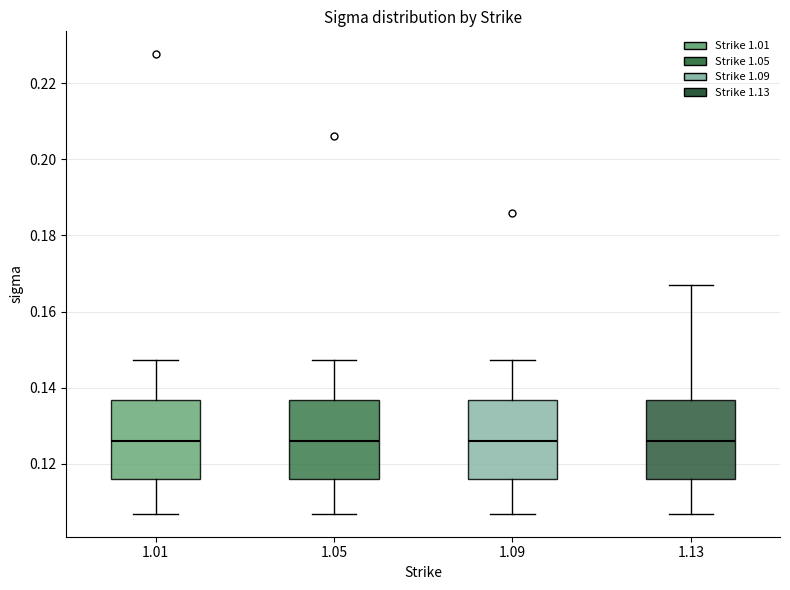

Reading left to right, transcribe this box plot: for each box, give where its median line is, the range the box spans, and where its two whiskers end, as read against the y-axis. The values are not printed on the chart, so give them approximately, as read against the axis.

1.01: median 0.126, box 0.116 to 0.136, whiskers 0.106 to 0.148
1.05: median 0.126, box 0.116 to 0.136, whiskers 0.106 to 0.148
1.09: median 0.126, box 0.116 to 0.136, whiskers 0.106 to 0.148
1.13: median 0.126, box 0.116 to 0.136, whiskers 0.106 to 0.166